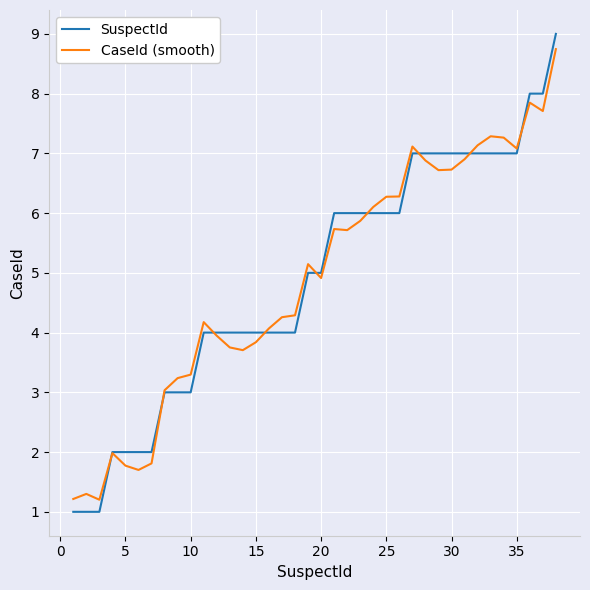

What is the minimum value for CaseId (smooth)?

1.2